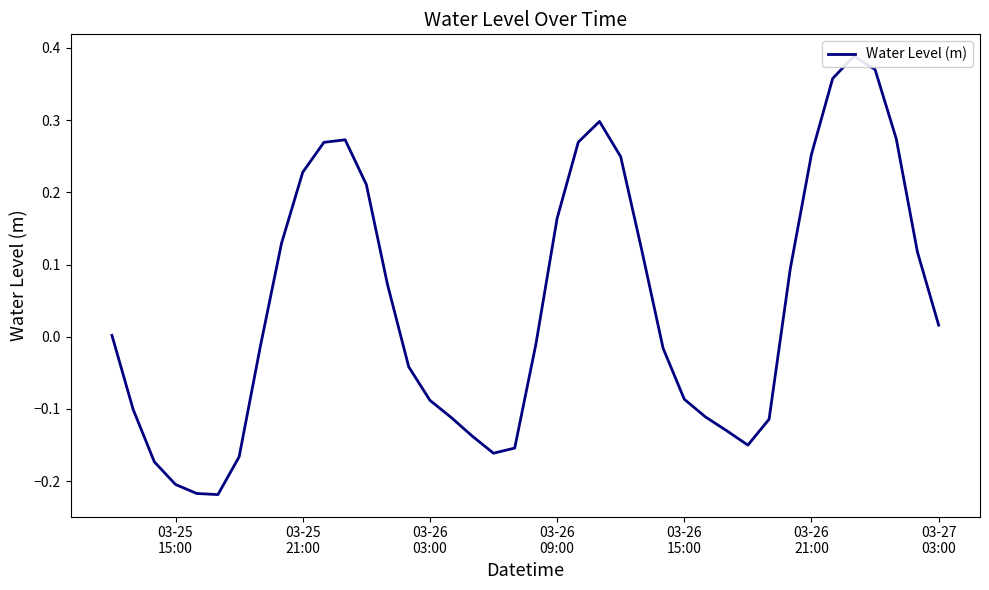

What is the difference between the second highest and minimum values?

0.6